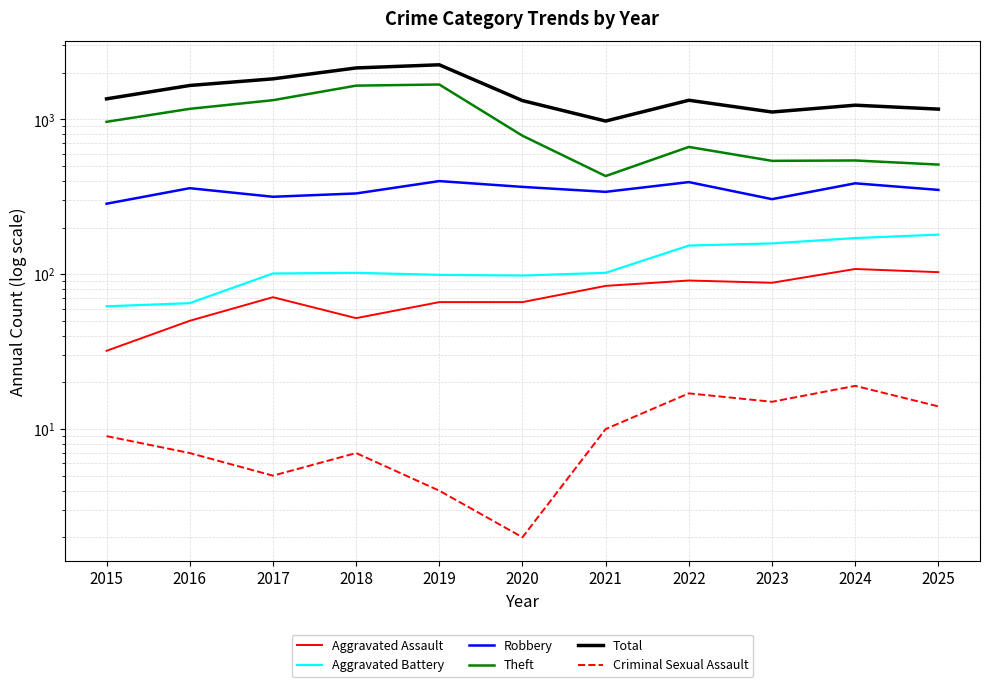

How many lines are shown in the chart?

6